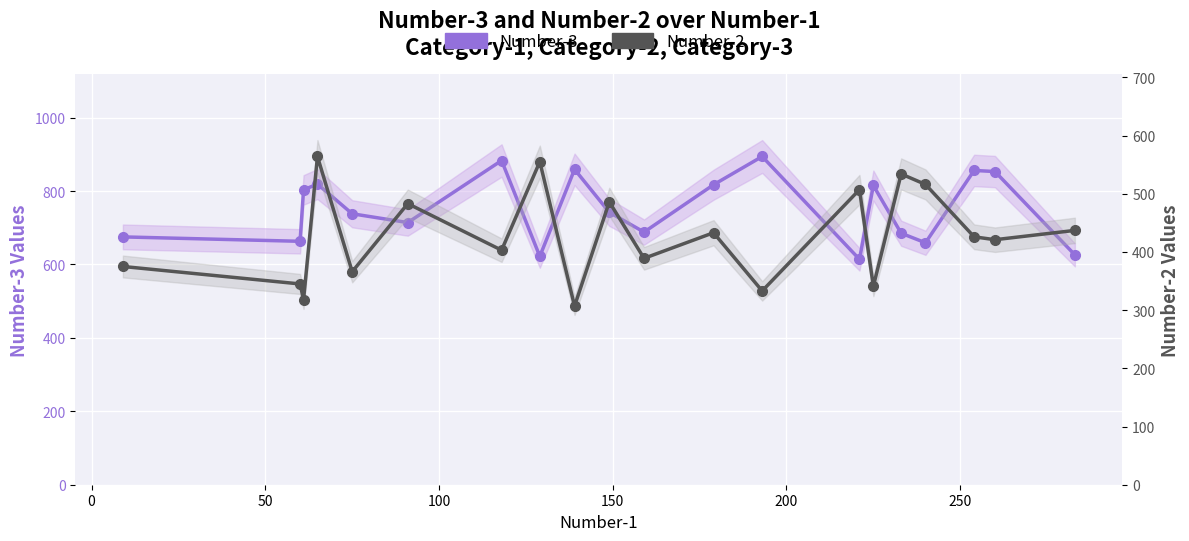

Reading left to right, transcribe all the data shown in this chart.

Number-3: 675	663	803	819	738	714	883	622	859	742	688	817	894	614	815	685	659	856	853	626
Number-2: 375	345	318	564	366	483	403	555	307	486	389	433	333	507	341	534	516	426	421	437